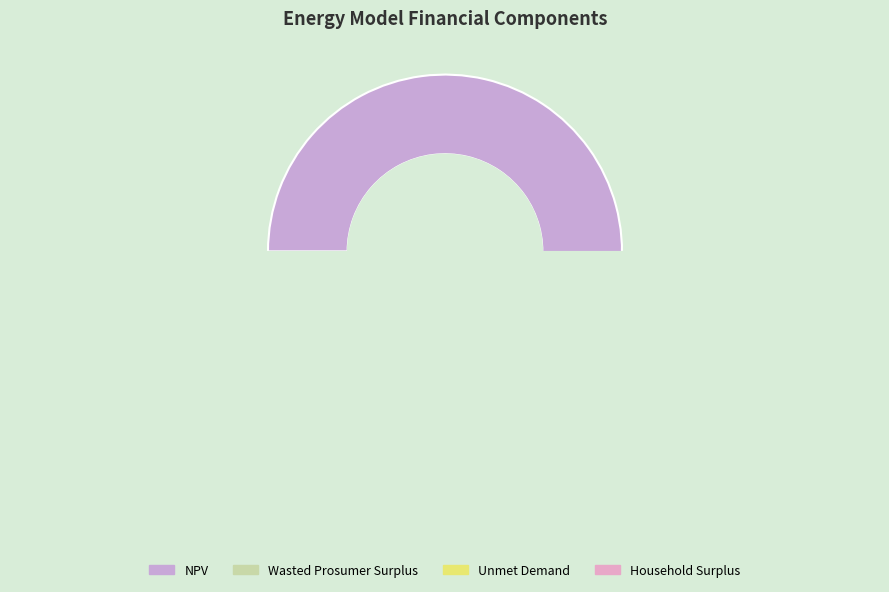

Which has a higher value, Household Surplus or Unmet Demand?

Household Surplus